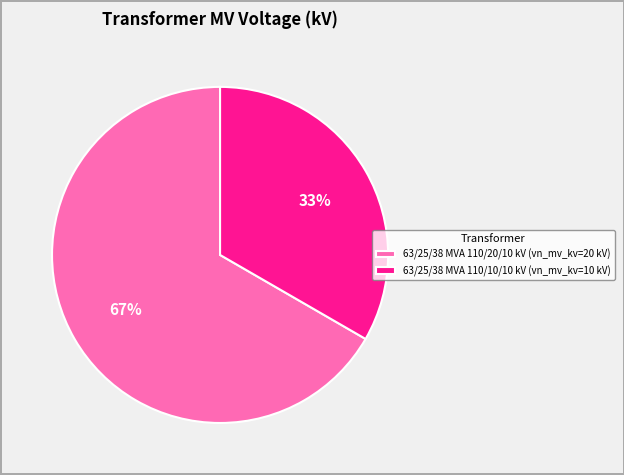

Do 63/25/38 MVA 110/20/10 kV (vn_mv_kv=20 kV) and 63/25/38 MVA 110/10/10 kV (vn_mv_kv=10 kV) together represent more than half of the pie?

Yes